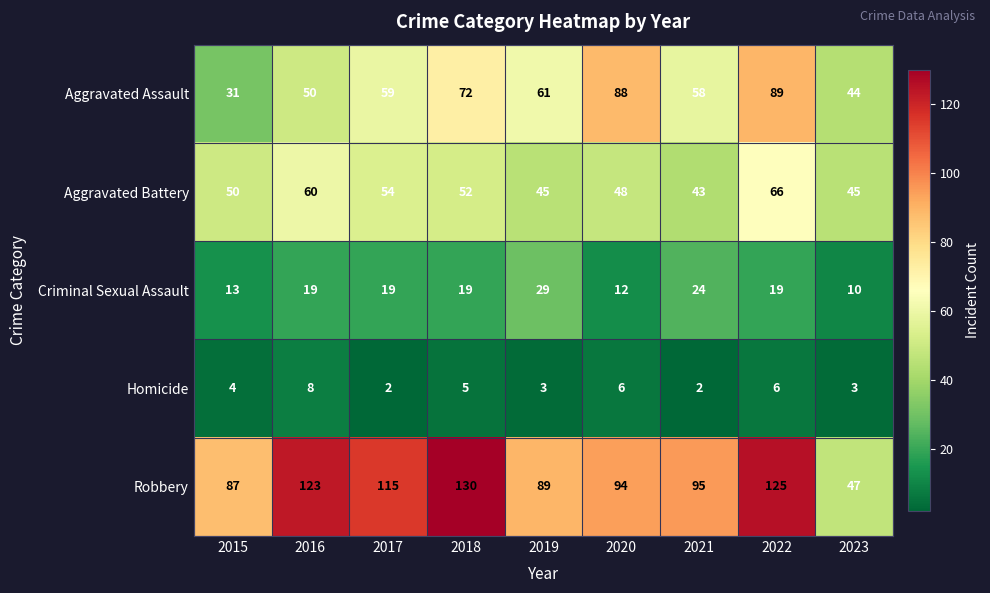

At which label does Aggravated Battery reach its minimum?

2021